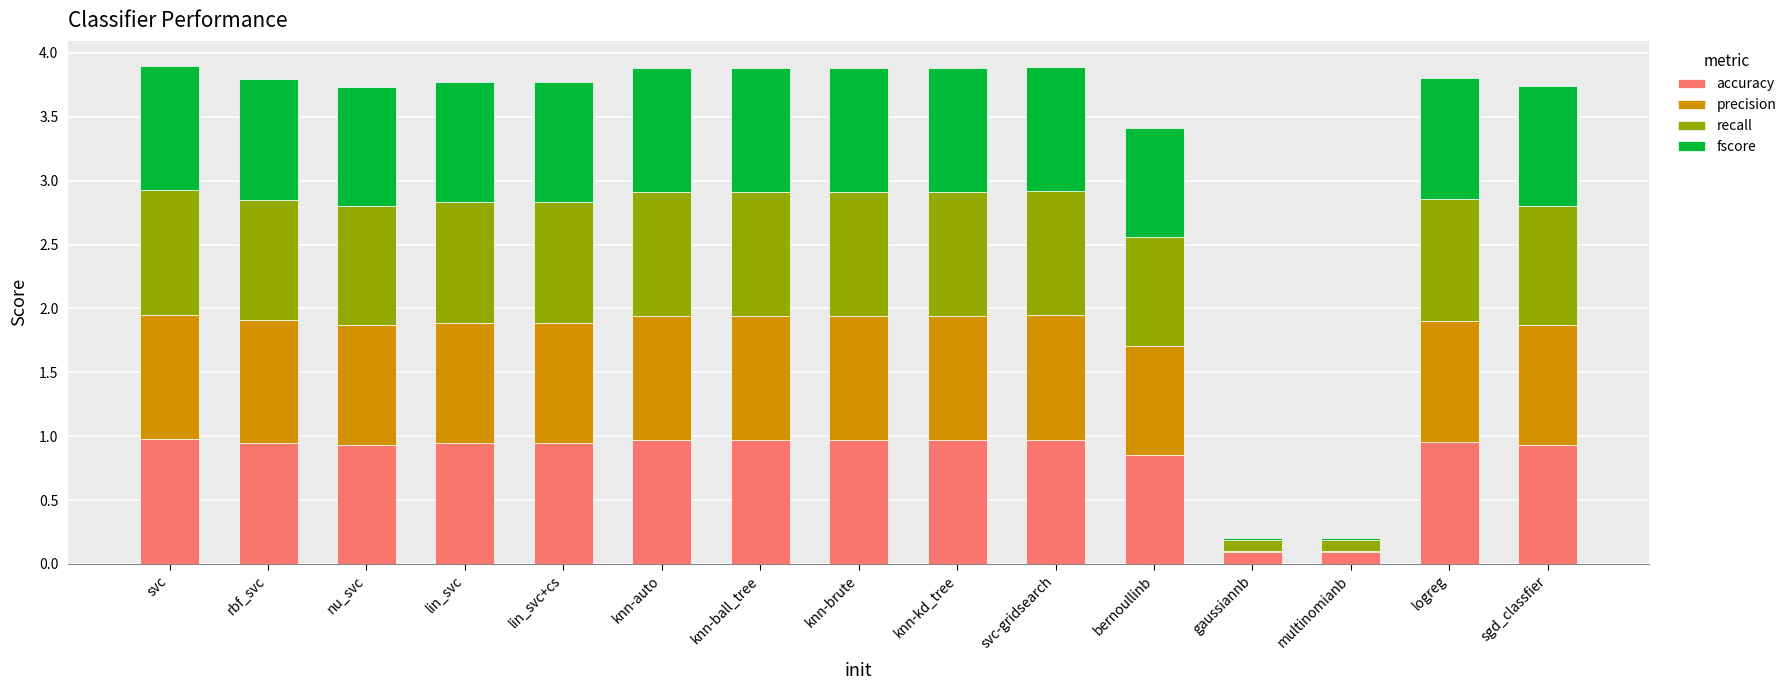

What is the sum of the accuracy values at knn-kd_tree and lin_svc+cs?

1.9